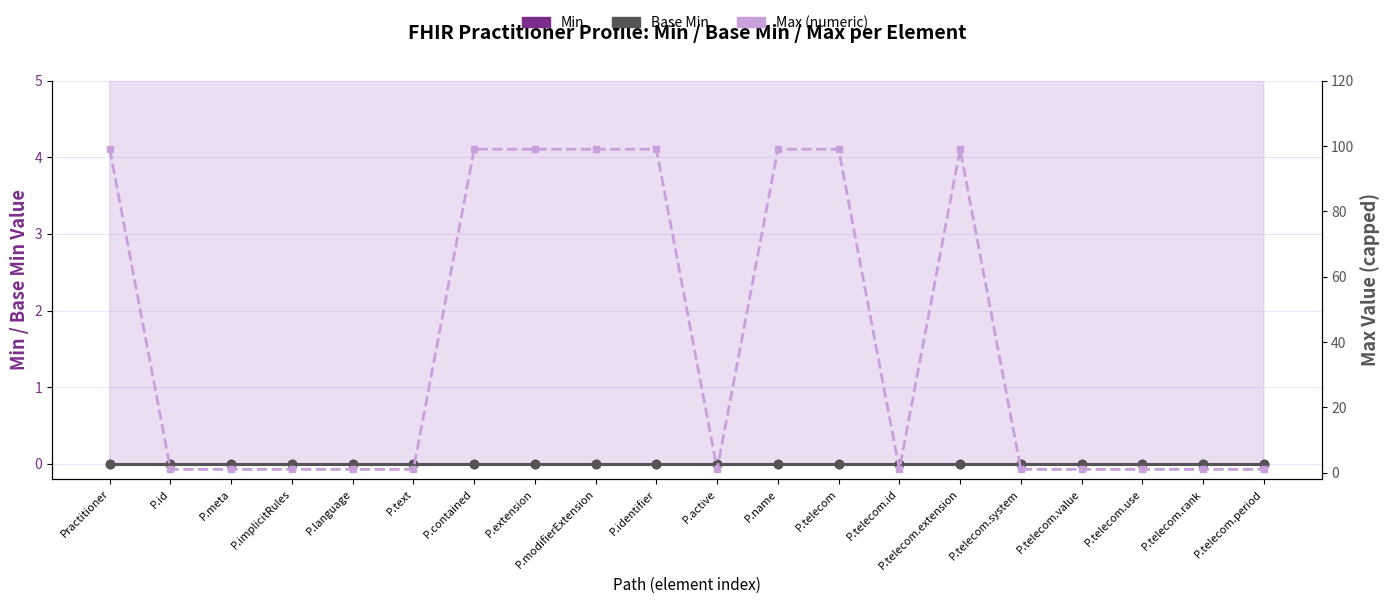

True or false: Min and Max (numeric) intersect in this chart.

False